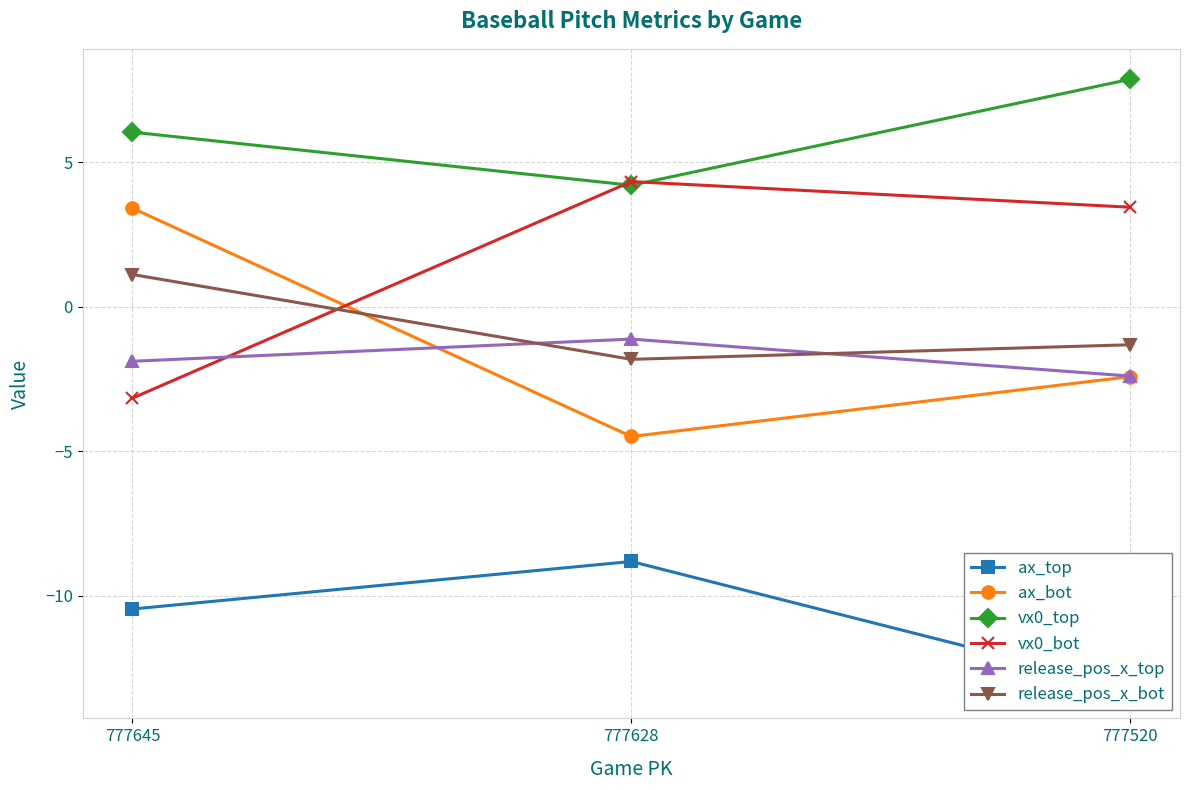

What are all the series names shown in the legend?

ax_top, ax_bot, vx0_top, vx0_bot, release_pos_x_top, release_pos_x_bot